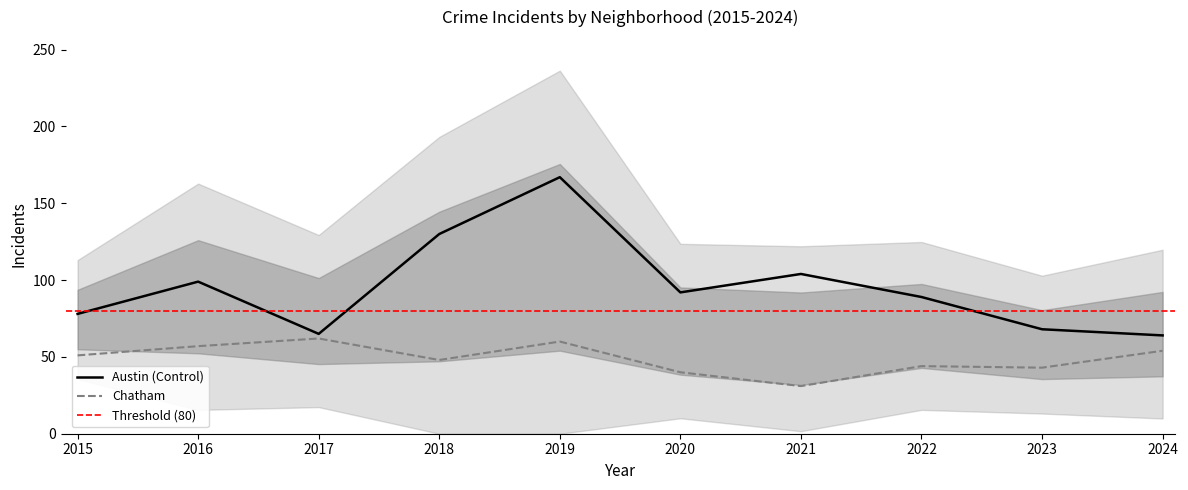

Is the value of Chatham at 2020 greater than the value of Austin (Control) at 2018?

No